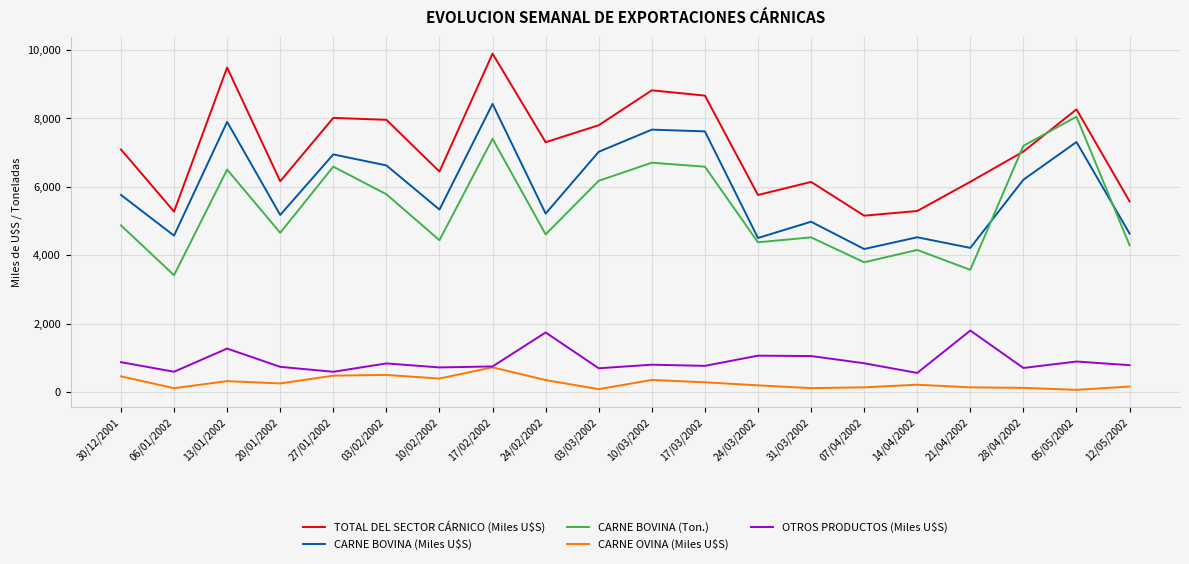

What is the greatest value displayed?

9895